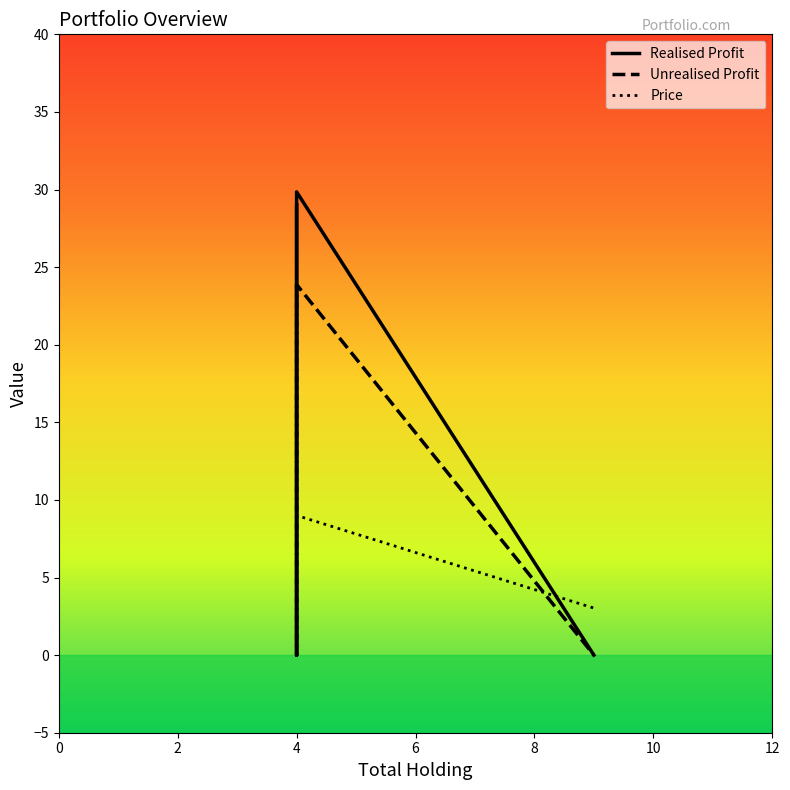

The value of Price at 4 is 4.2. True or false?

False